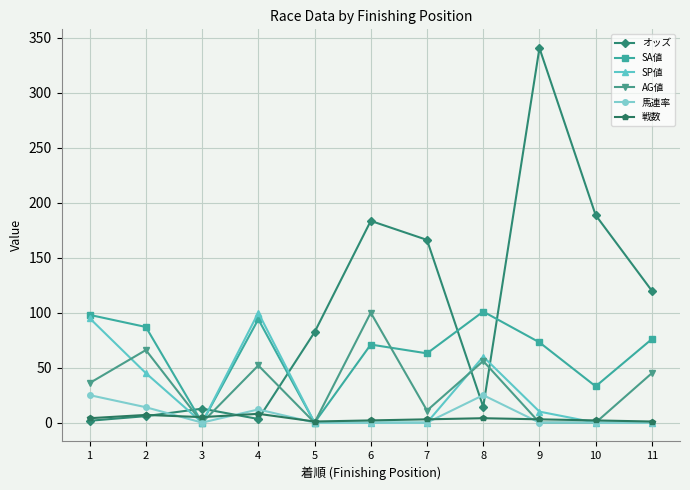

At which category does SA値 reach its first local valley?

3